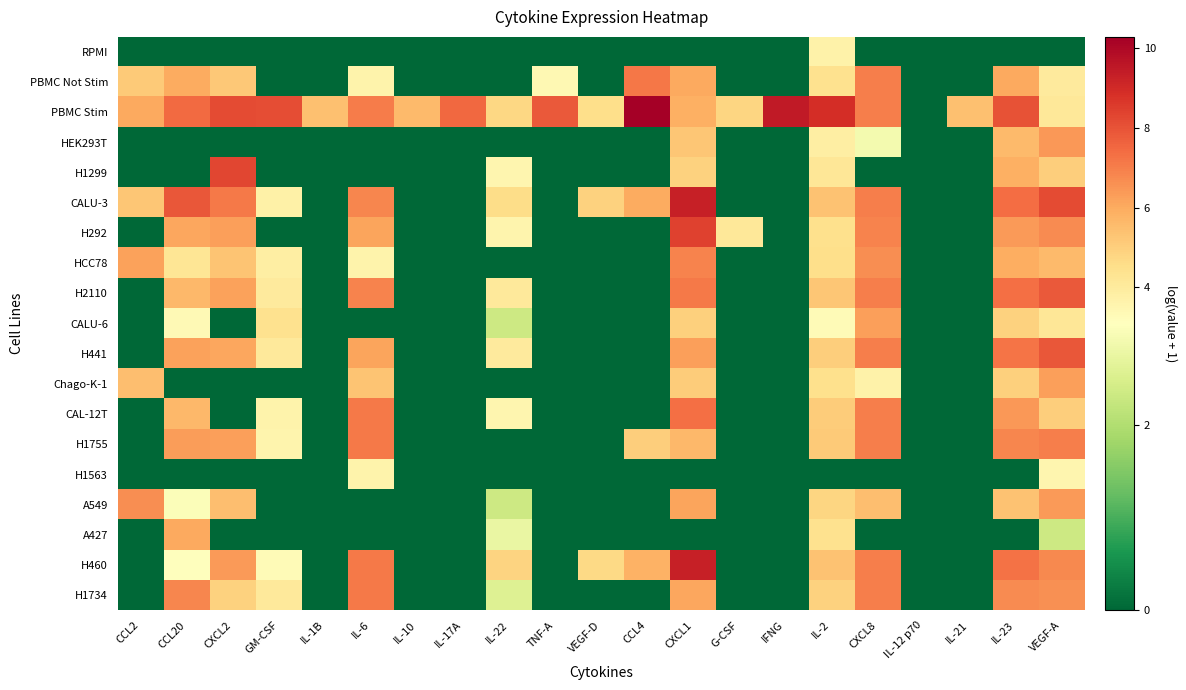

Rank the series at IL-23 from lowest to highest value.

RPMI, H1563, A427, CALU-6, Chago-K-1, A549, HEK293T, H1299, HCC78, PBMC Not Stim, H292, CAL-12T, H1734, H1755, H441, H460, H2110, CALU-3, PBMC Stim